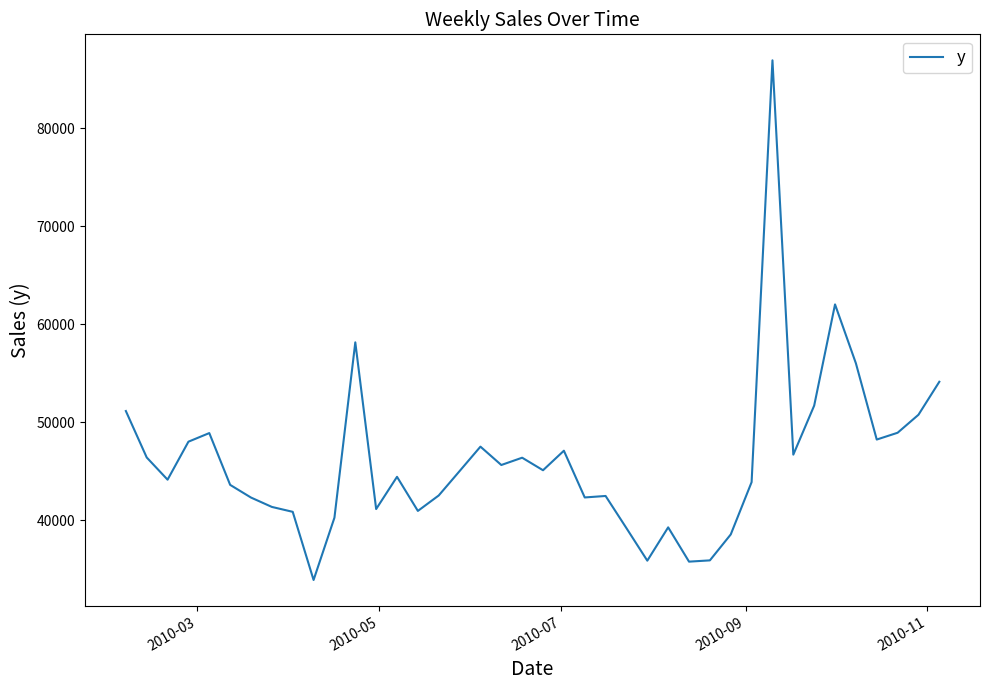

What is the difference between the maximum and minimum values?

53011.9